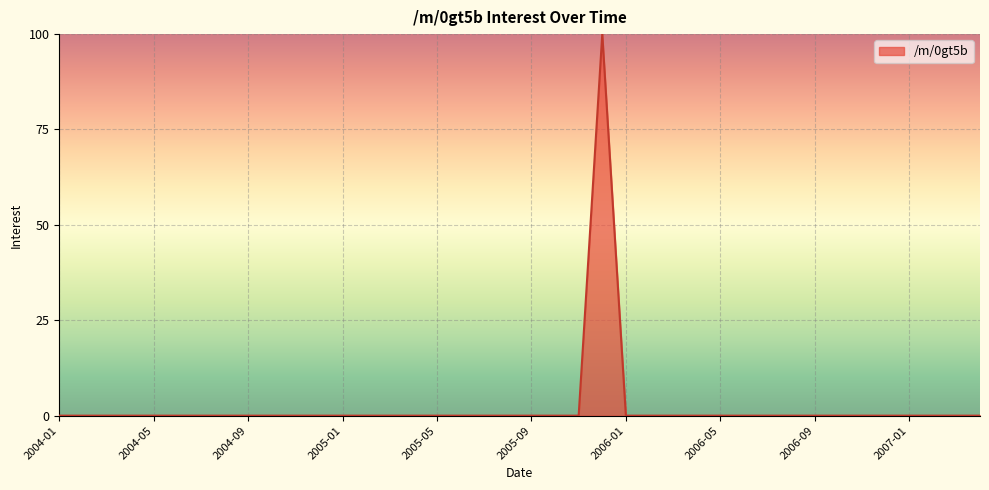

Rank the categories by value from highest to lowest.

2005-12, 2004-01, 2004-02, 2004-03, 2004-04, 2004-05, 2004-06, 2004-07, 2004-08, 2004-09, 2004-10, 2004-11, 2004-12, 2005-01, 2005-02, 2005-03, 2005-04, 2005-05, 2005-06, 2005-07, 2005-08, 2005-09, 2005-10, 2005-11, 2006-01, 2006-02, 2006-03, 2006-04, 2006-05, 2006-06, 2006-07, 2006-08, 2006-09, 2006-10, 2006-11, 2006-12, 2007-01, 2007-02, 2007-03, 2007-04